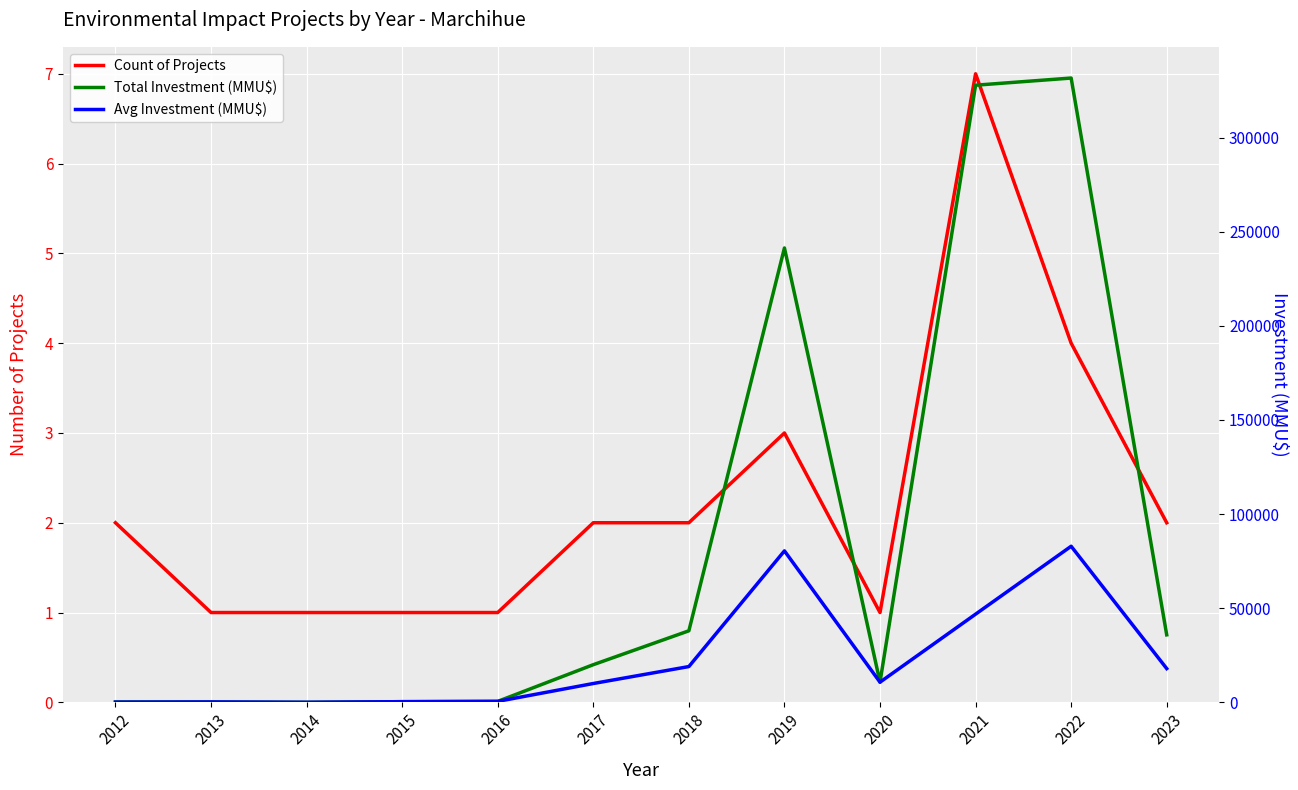

At which category is the sum across all series the highest?

2022